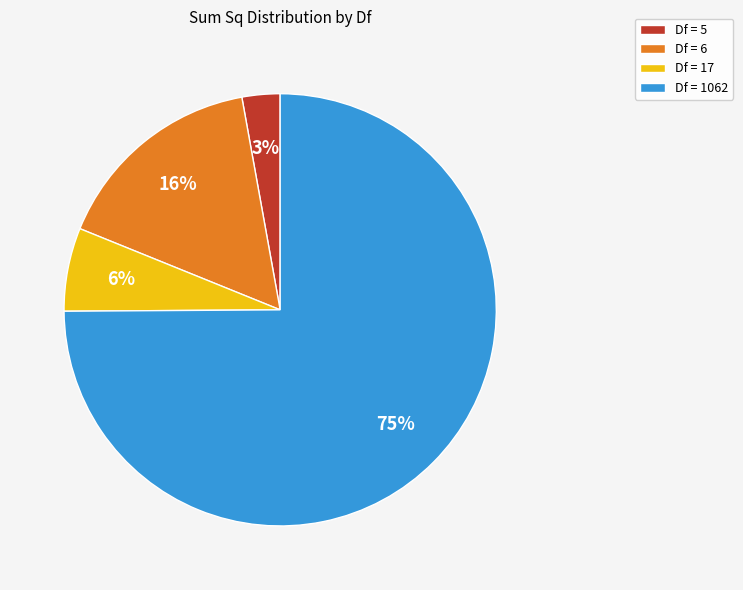

Which slice represents more than half of the pie?

Df = 1062